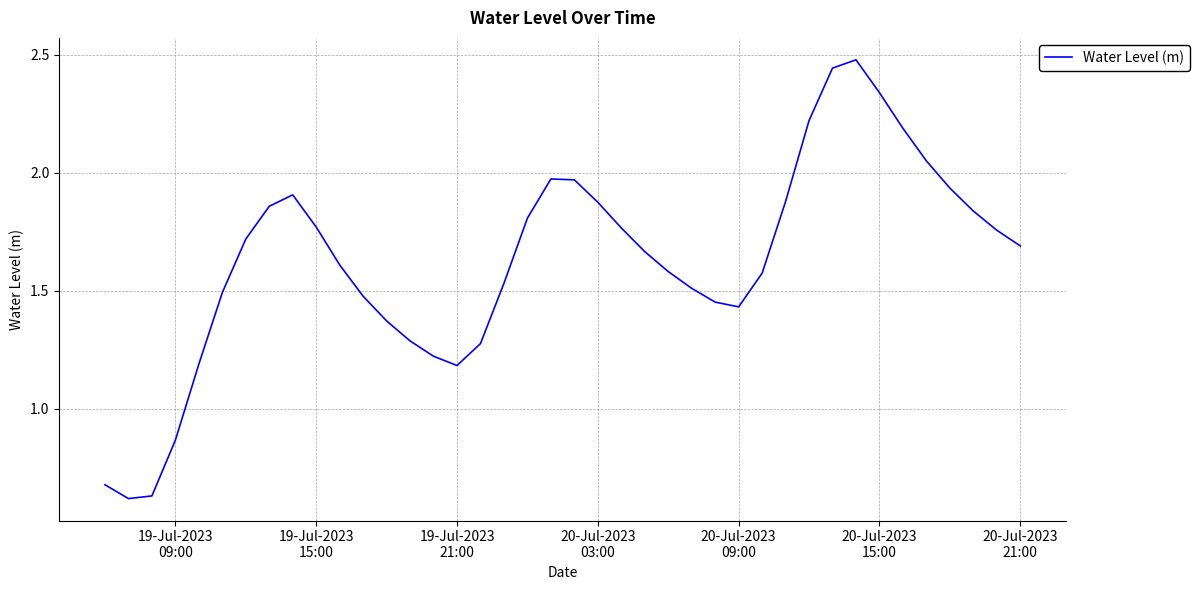

What is the sum of all values?

65.1